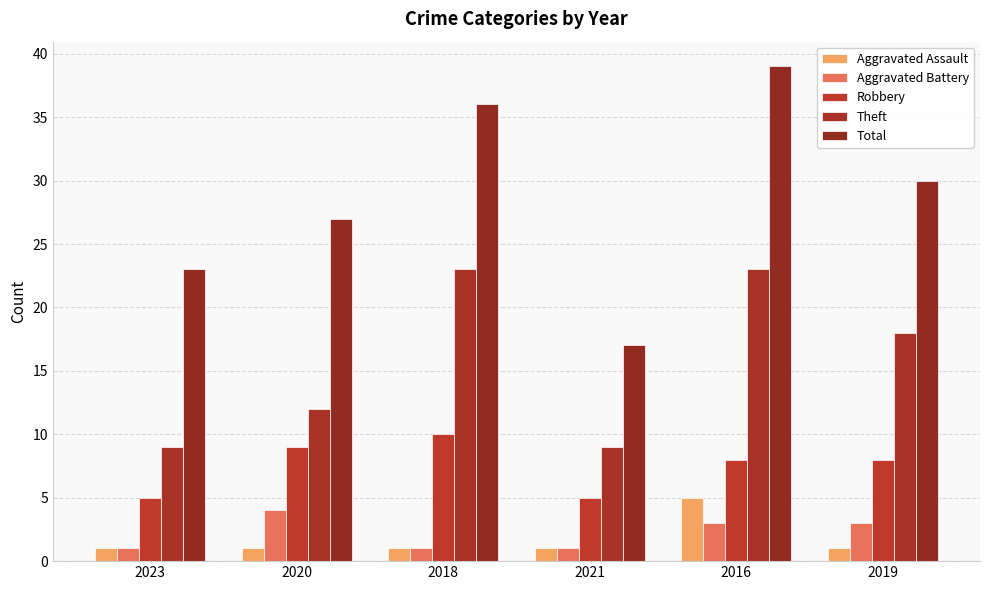

At which category does the chart reach its minimum across all series?

2023